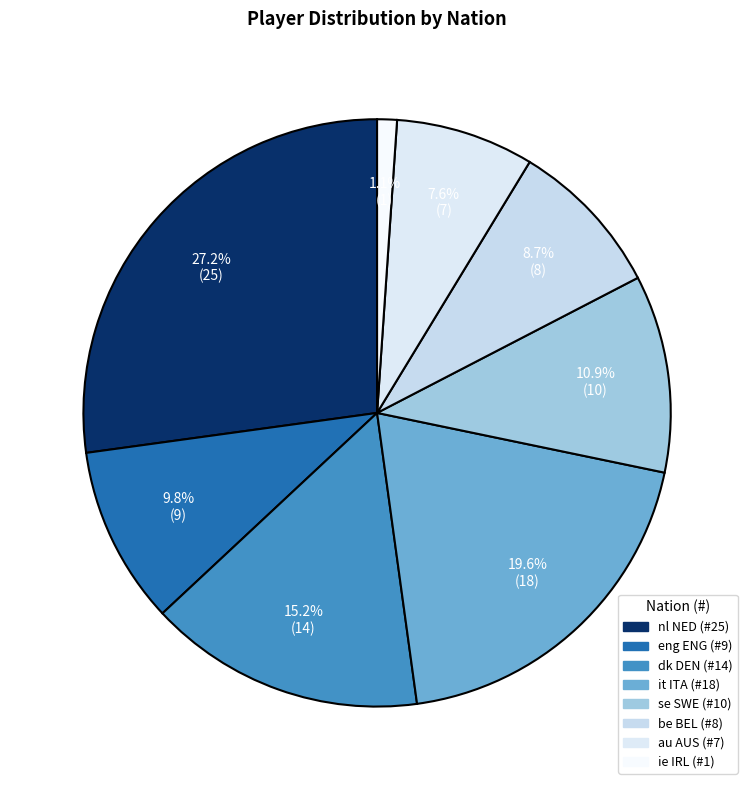

To the nearest percent, what portion does it ITA represent?

20%